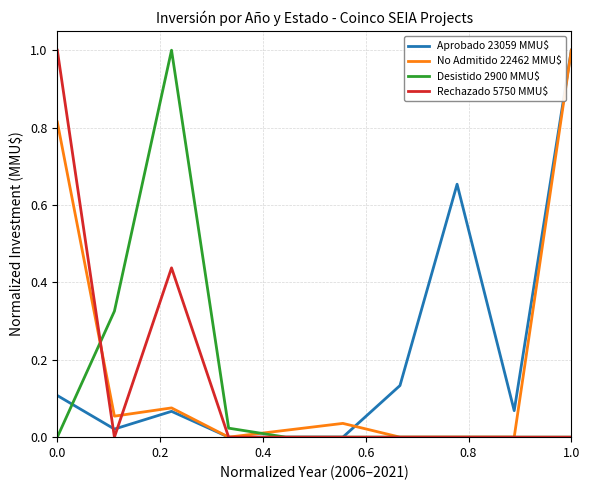

What is the maximum value for Rechazado 5750 MMU$?

1.0